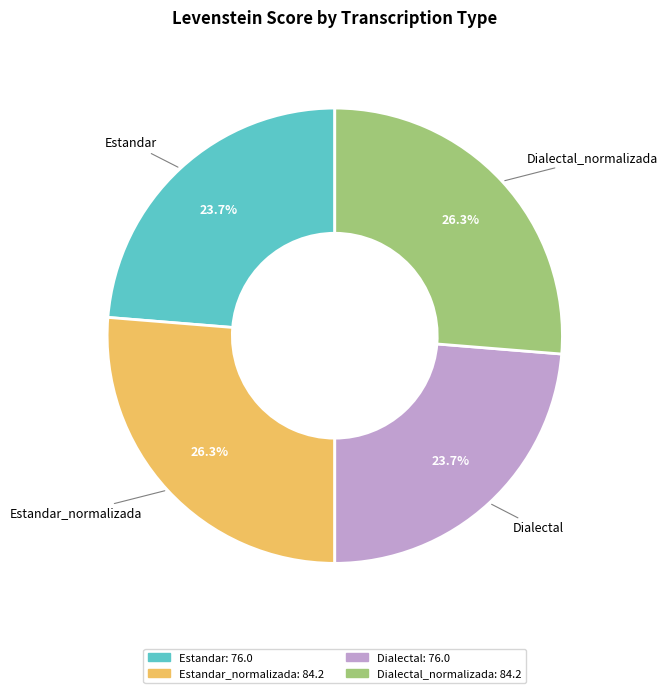

Is there a majority slice in this chart?

No